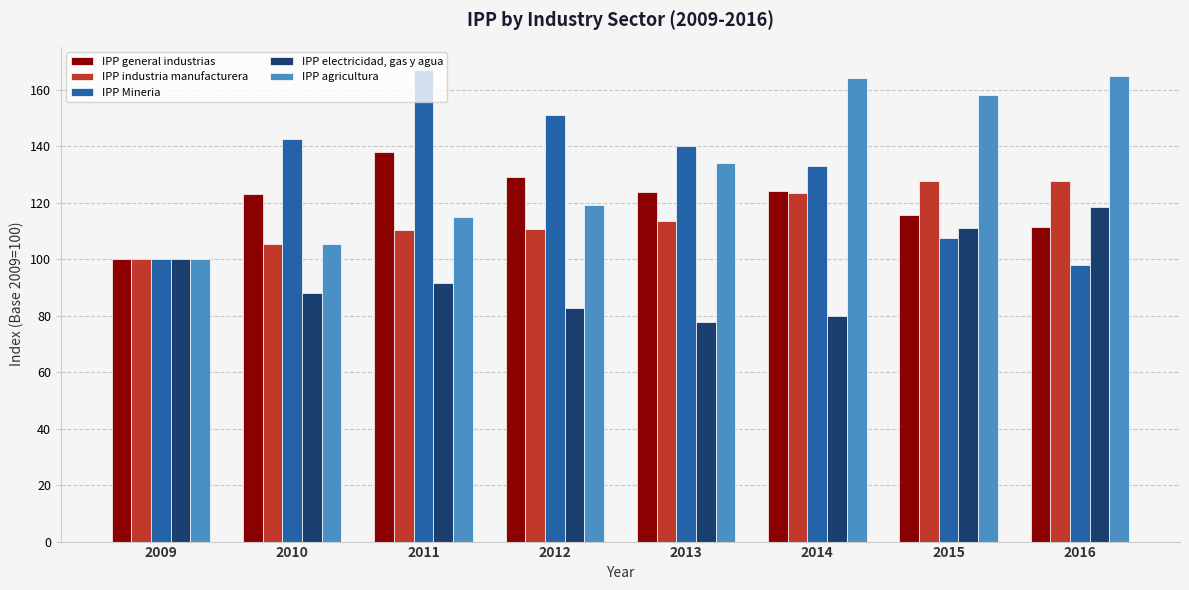

What is the sum of all IPP Mineria values?

1038.8